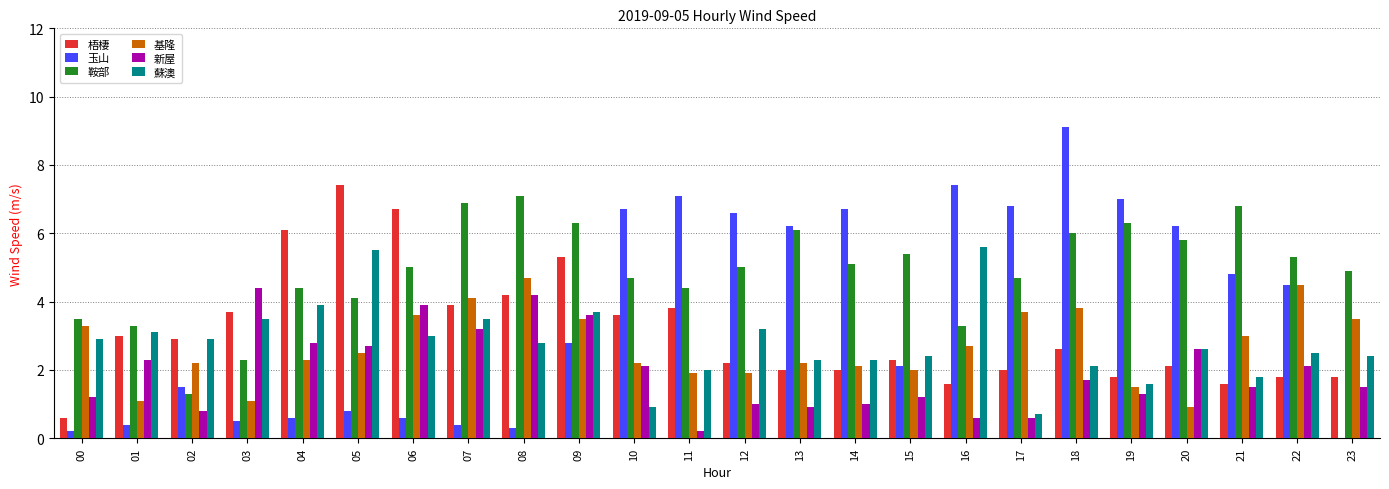

What is the sum of all 鞍部 values?

118.0